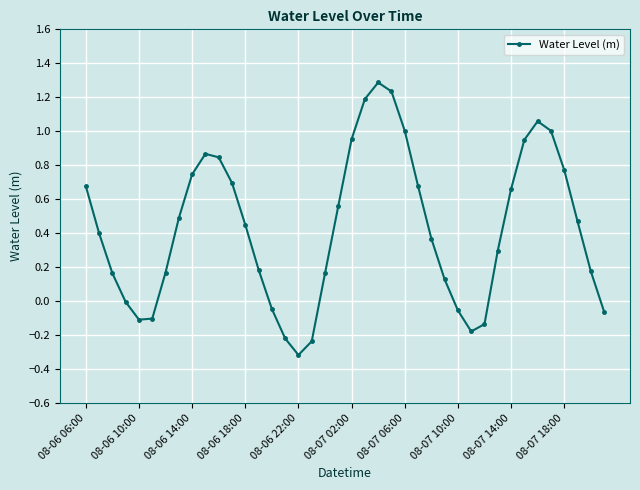

How many interior local peaks (higher than both neighbors) does the data have?

3